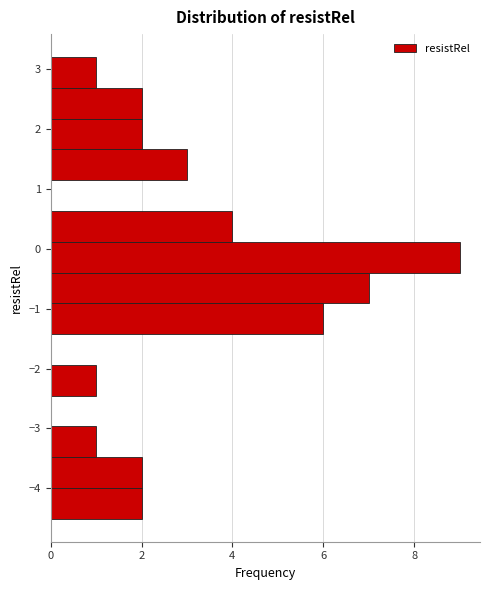

Reading bottom to top, list every bar in this chart as the range it spans on the y-axis followed by its length. Neither the bar edges nor the lengths are printed on the chart, so give them approximately, as read against the axes.

-4.5 to -4.0: 2
-4.0 to -3.5: 2
-3.5 to -3.0: 1
-3.0 to -2.5: 0
-2.5 to -1.9: 1
-1.9 to -1.4: 0
-1.4 to -0.9: 6
-0.9 to -0.4: 7
-0.4 to 0.1: 9
0.1 to 0.6: 4
0.6 to 1.1: 0
1.1 to 1.7: 3
1.7 to 2.2: 2
2.2 to 2.7: 2
2.7 to 3.2: 1